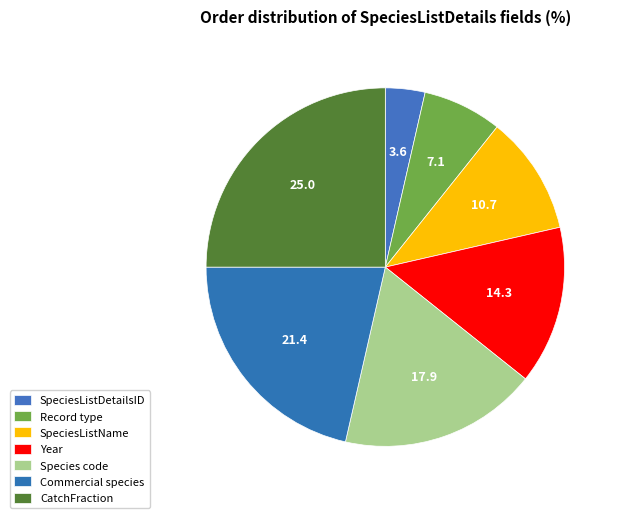

To the nearest percent, what is the difference between the Commercial species and SpeciesListName slice percentages?

11%